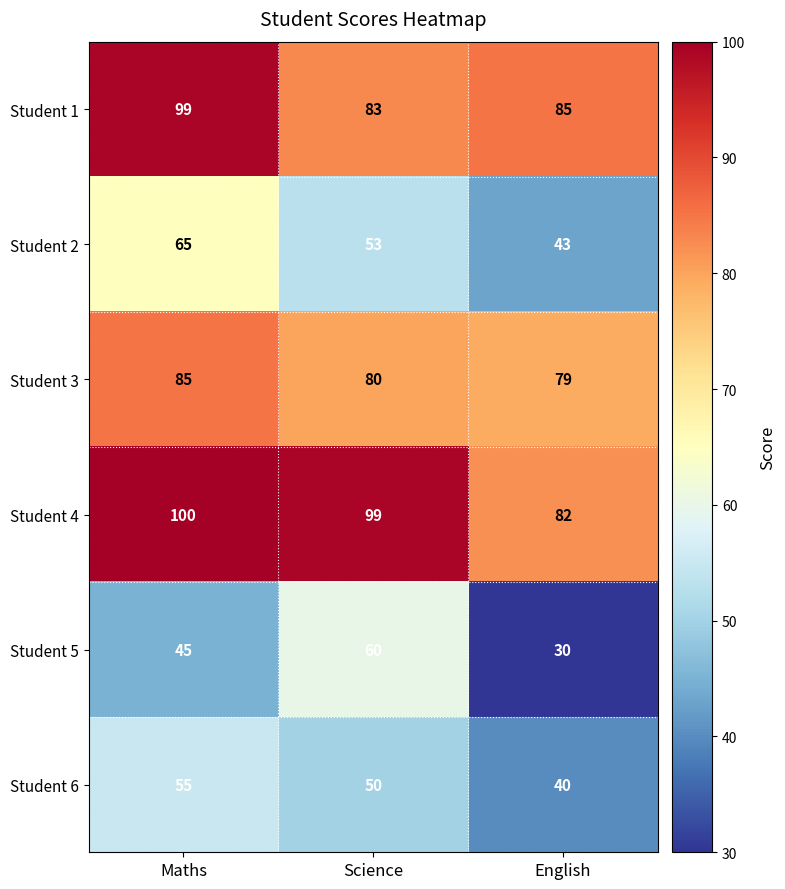

The value of Student 2 at English is 11. True or false?

False